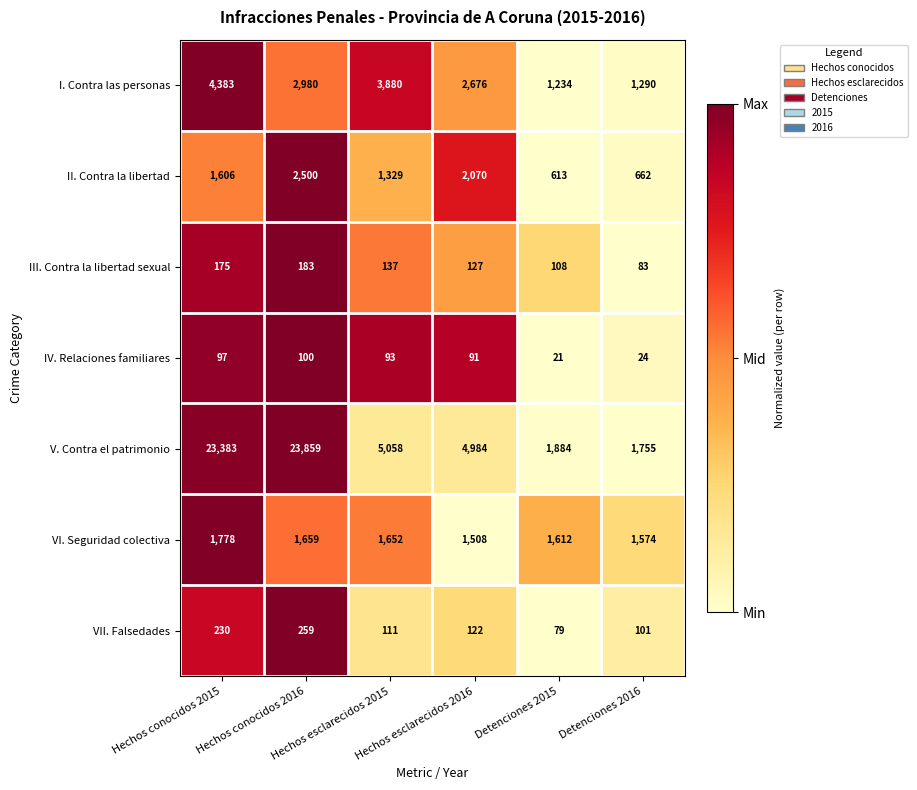

What is the total value across all series at Hechos esclarecidos 2015?

12260